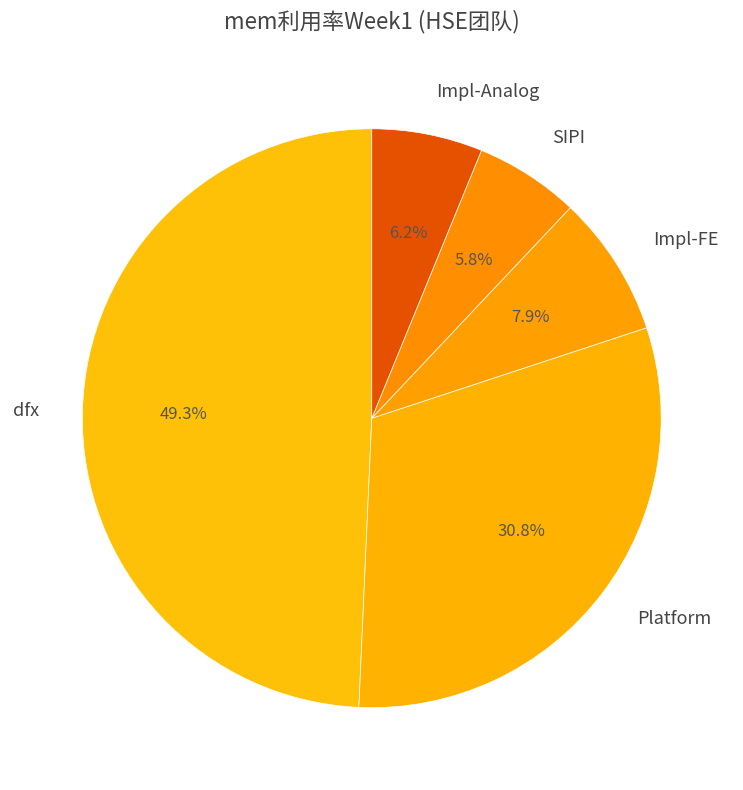

Combined, do SIPI and Platform account for over 50%?

No